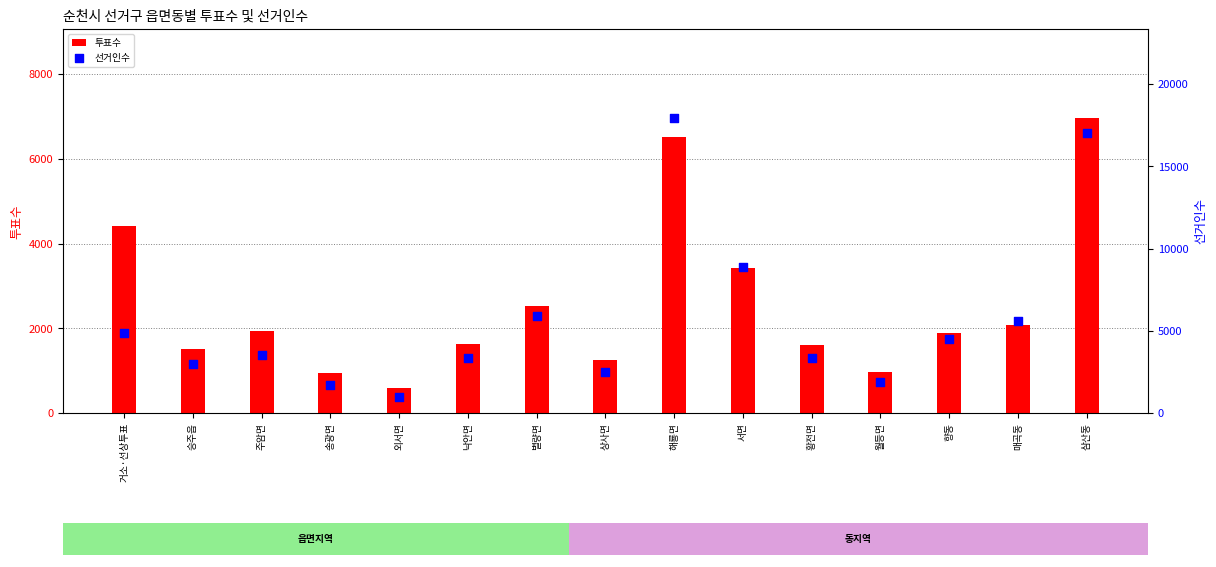

Which series has the largest total across all categories?

선거인수